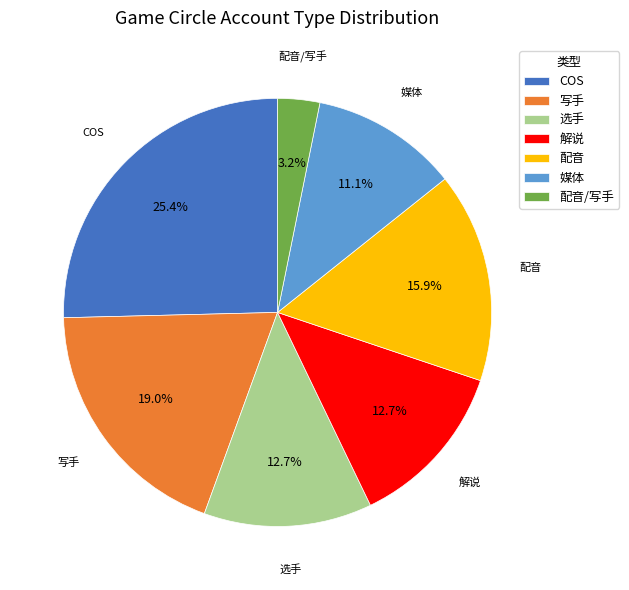

What is the ratio of the value at 选手 to the value at 写手?

0.7